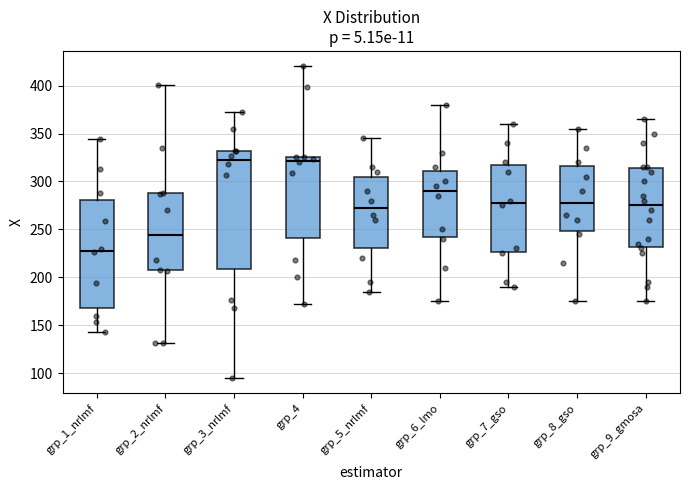

Where is the upper edge of the box for grp_6_lmo on the y-axis? The values are not printed on the chart, so give them approximately, as read against the axis.

310